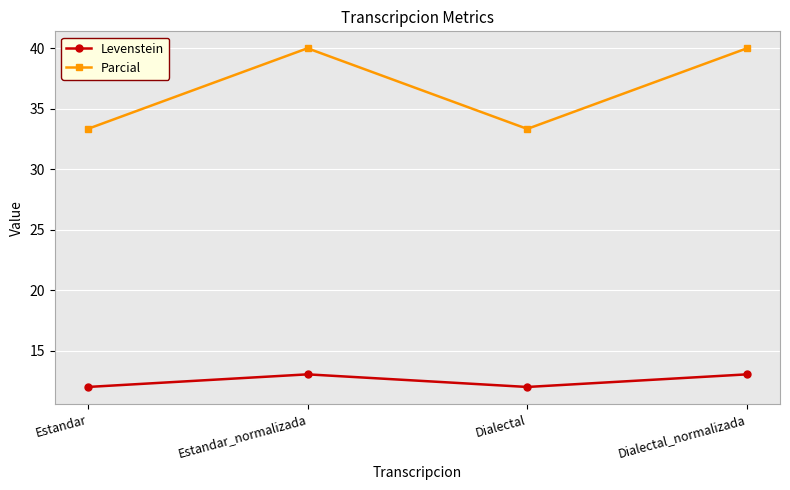

What are all the series names shown in the legend?

Levenstein, Parcial